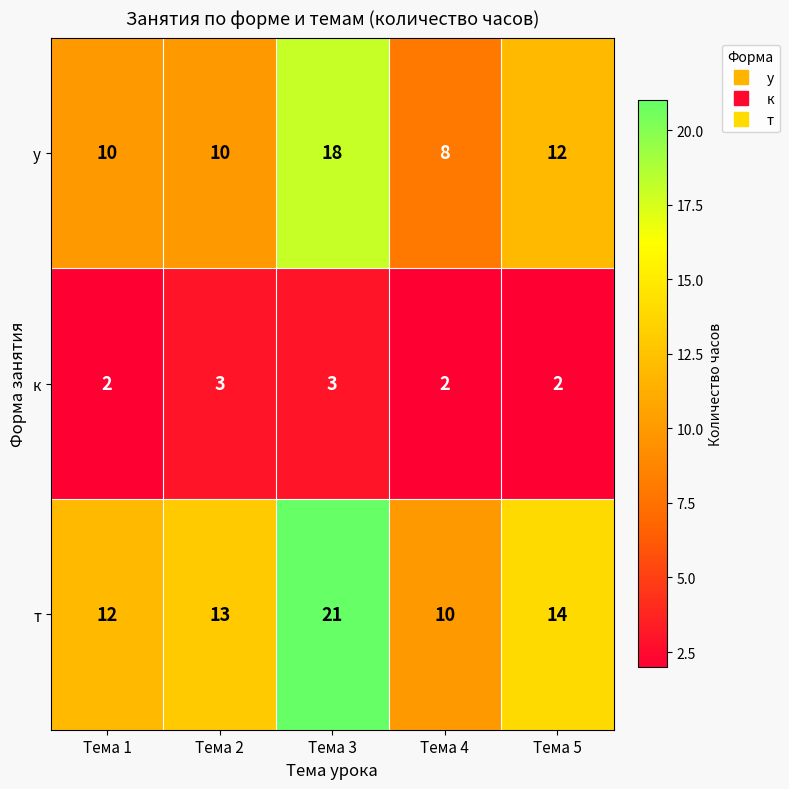

At which label is у closest to 13?

Тема 5